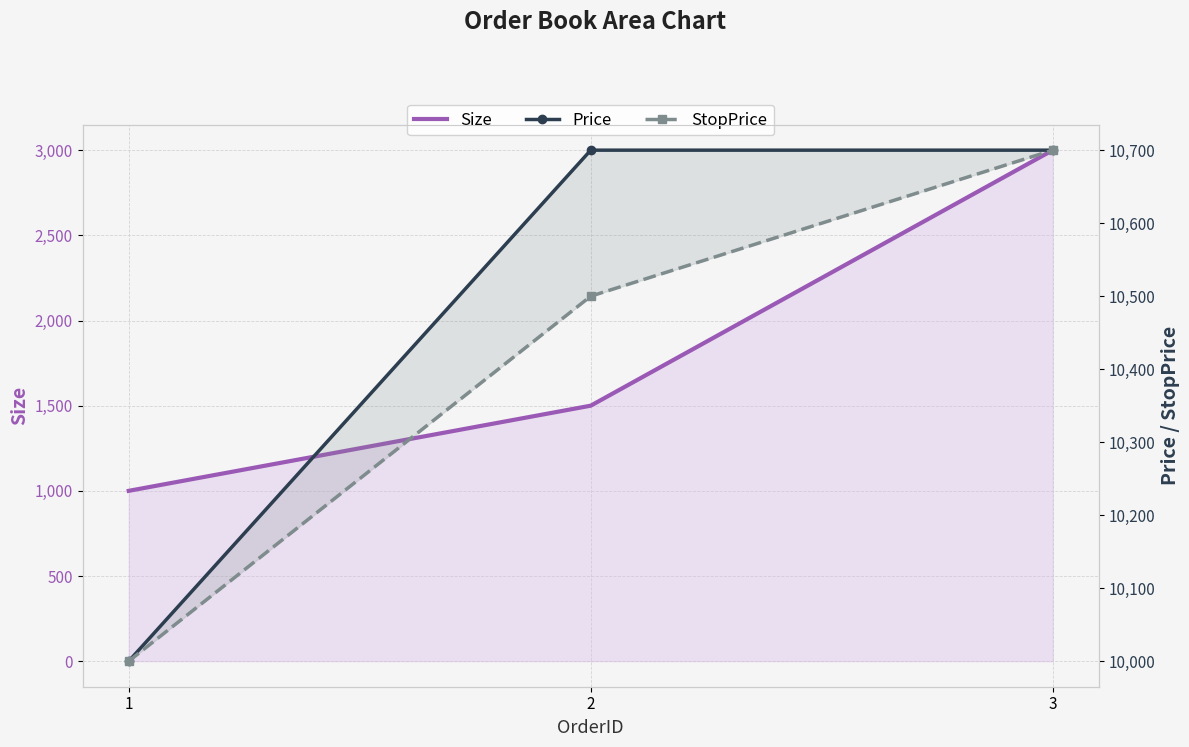

List the series in order of their peak value, highest first.

Price, StopPrice, Size